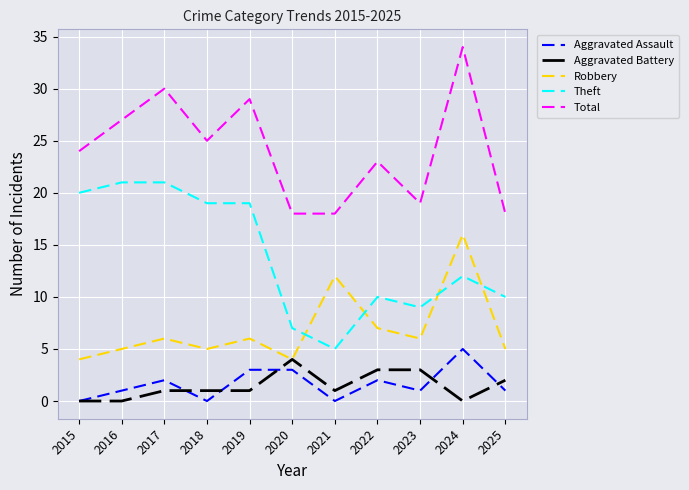

Count the number of categories in the chart.

11